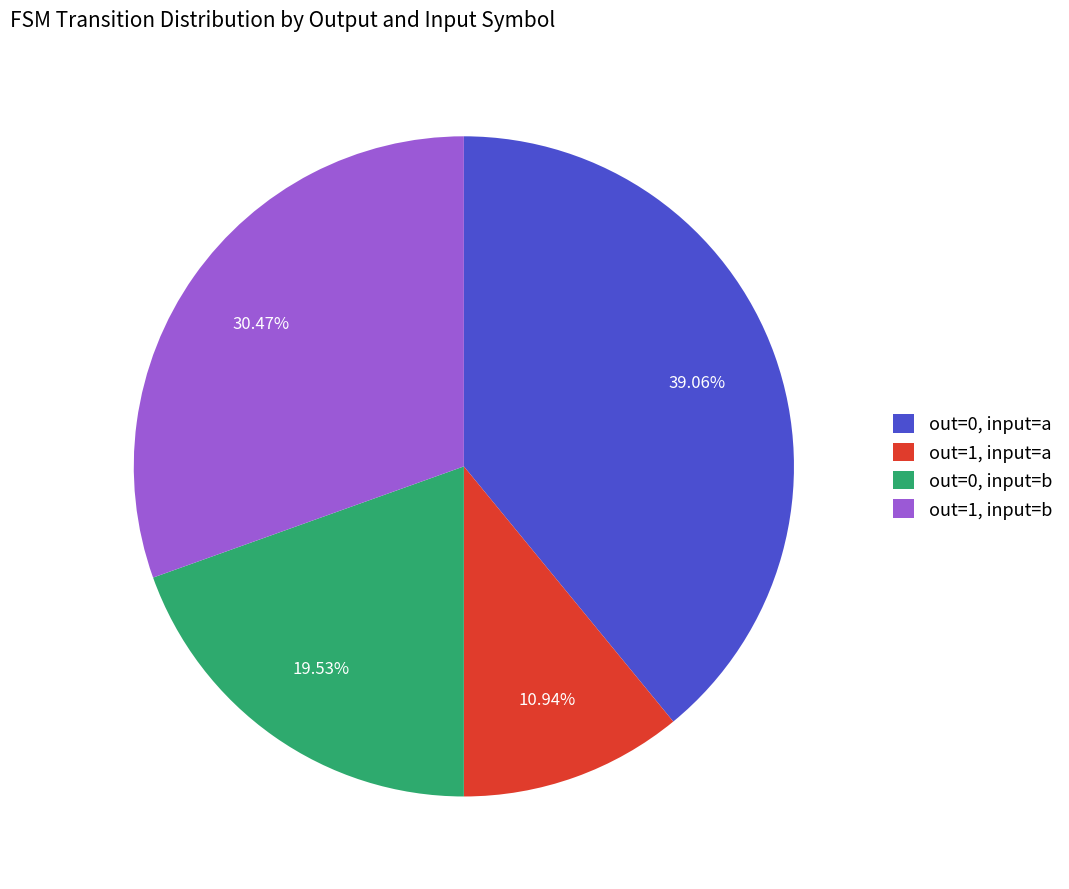

How many slices are in this pie chart?

4